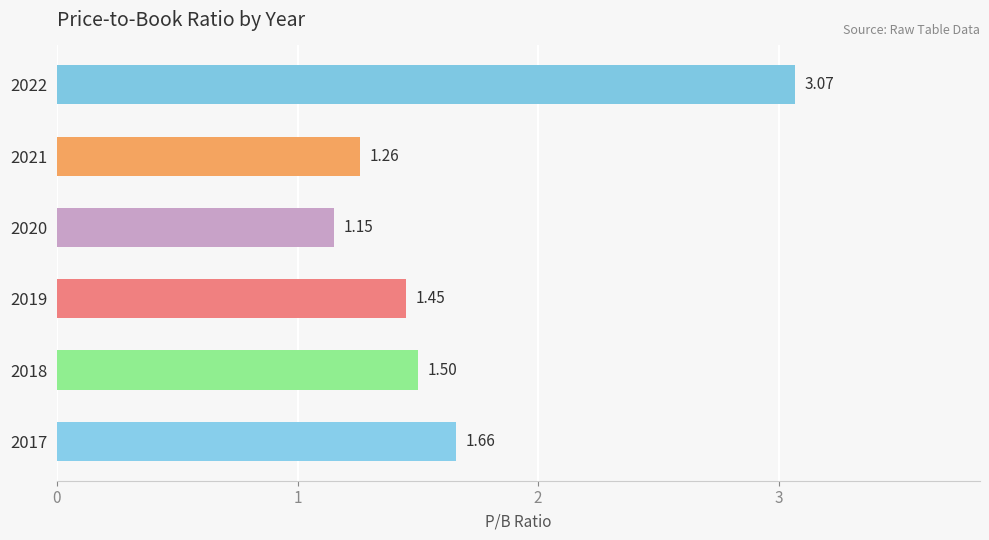

Are the bars grouped side by side (vs. stacked)?

No